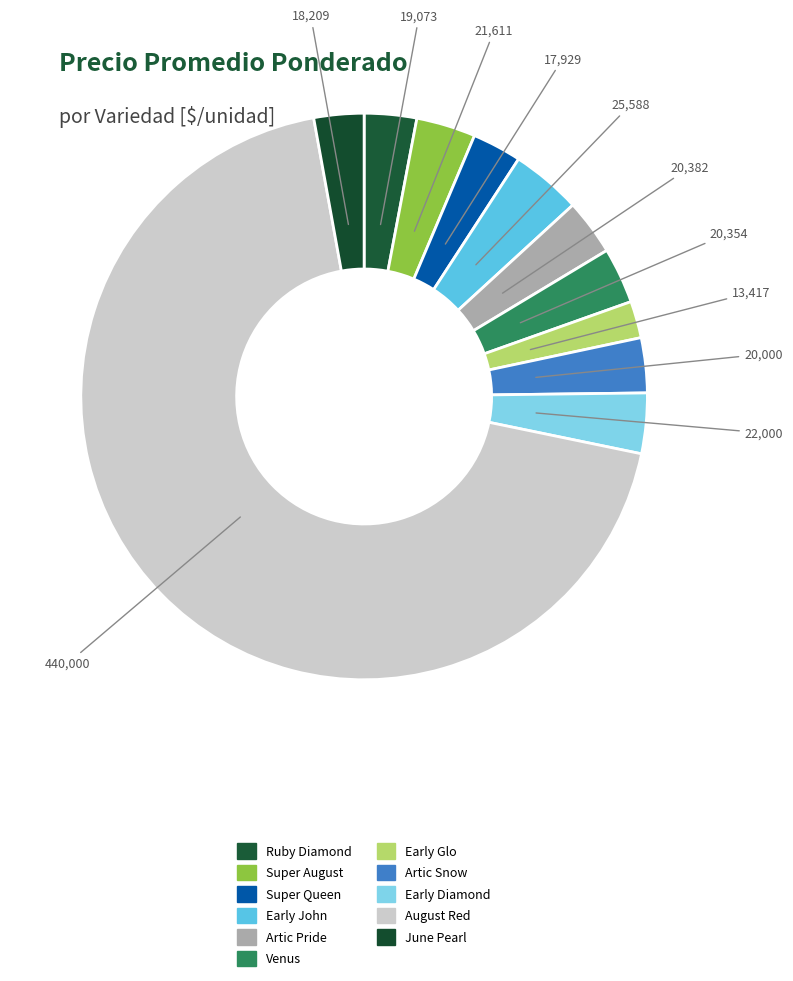

What percentage is NOT represented by Super August?

96.6%